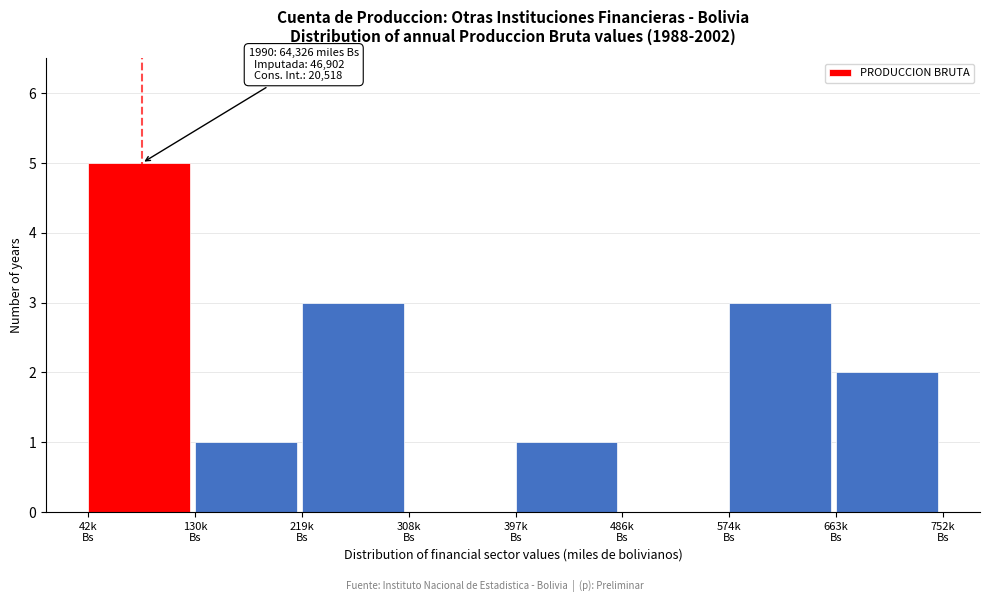

What is the sum of all values?

15